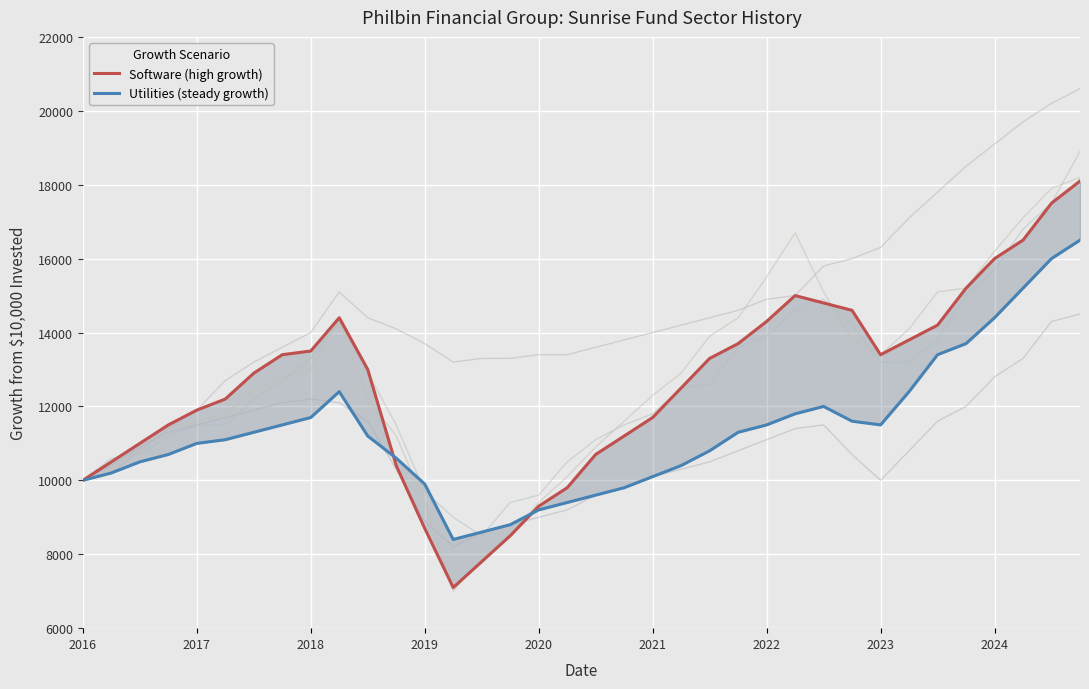

Which series ends up on top after the final intersection of Software (high growth) and Utilities (steady growth)?

Software (high growth)